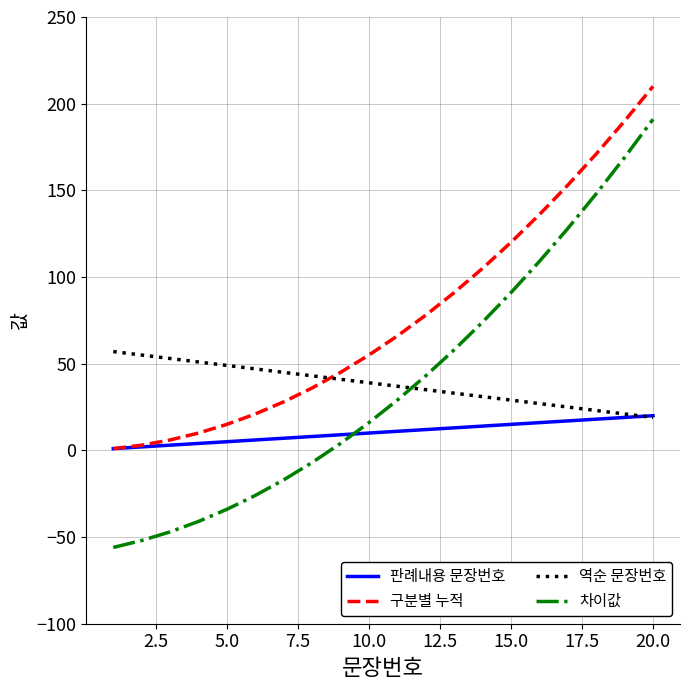

Which series has the largest total across all categories?

구분별 누적